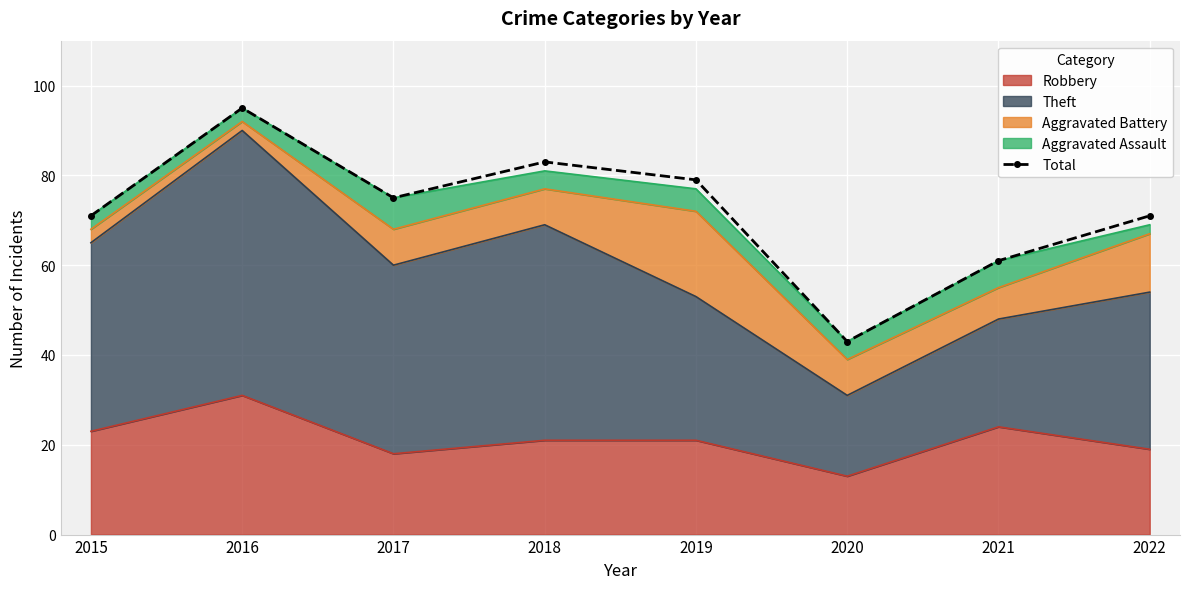

Where is the data nearest to the value 69?

2015